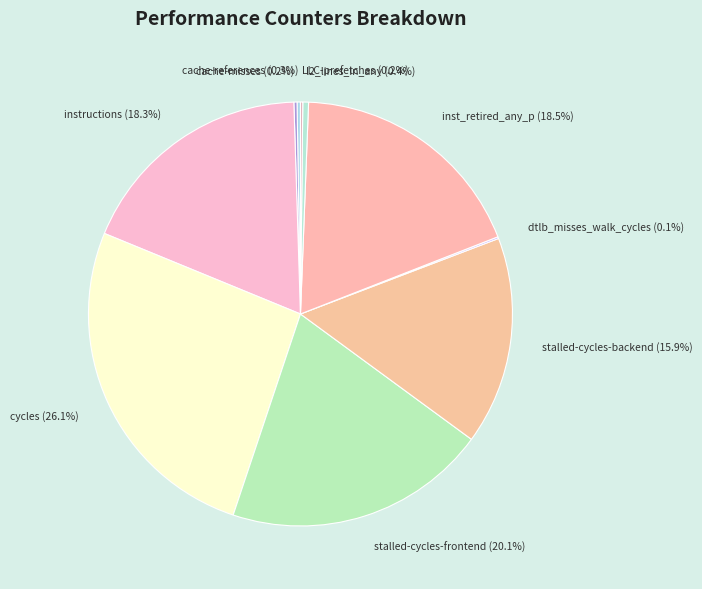

Which slice is the largest?

cycles